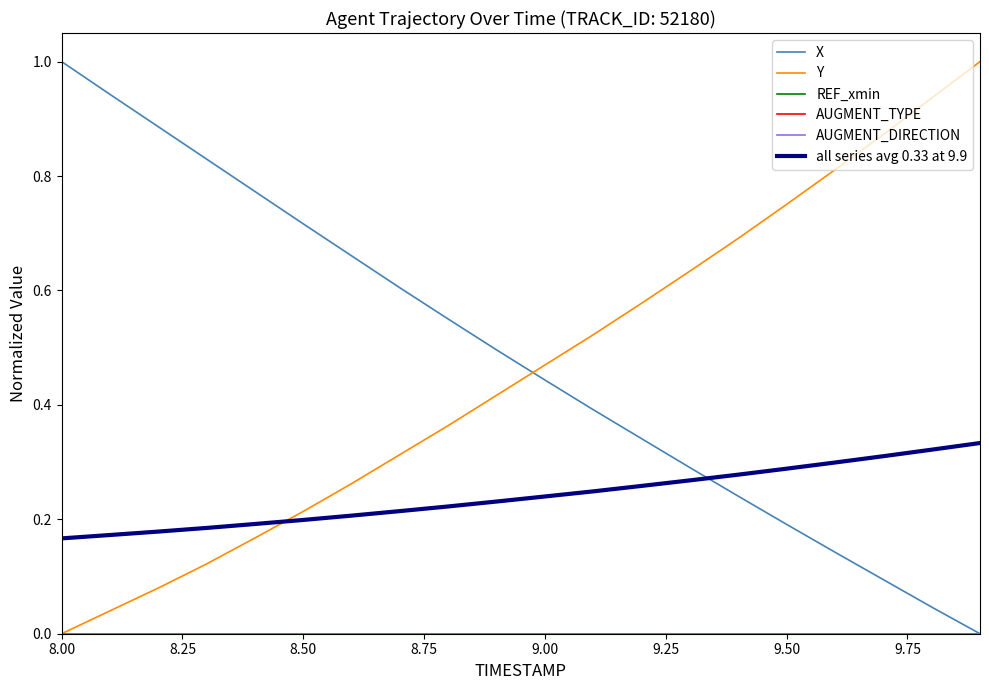

Does the chart display data point markers on the line(s)?

No